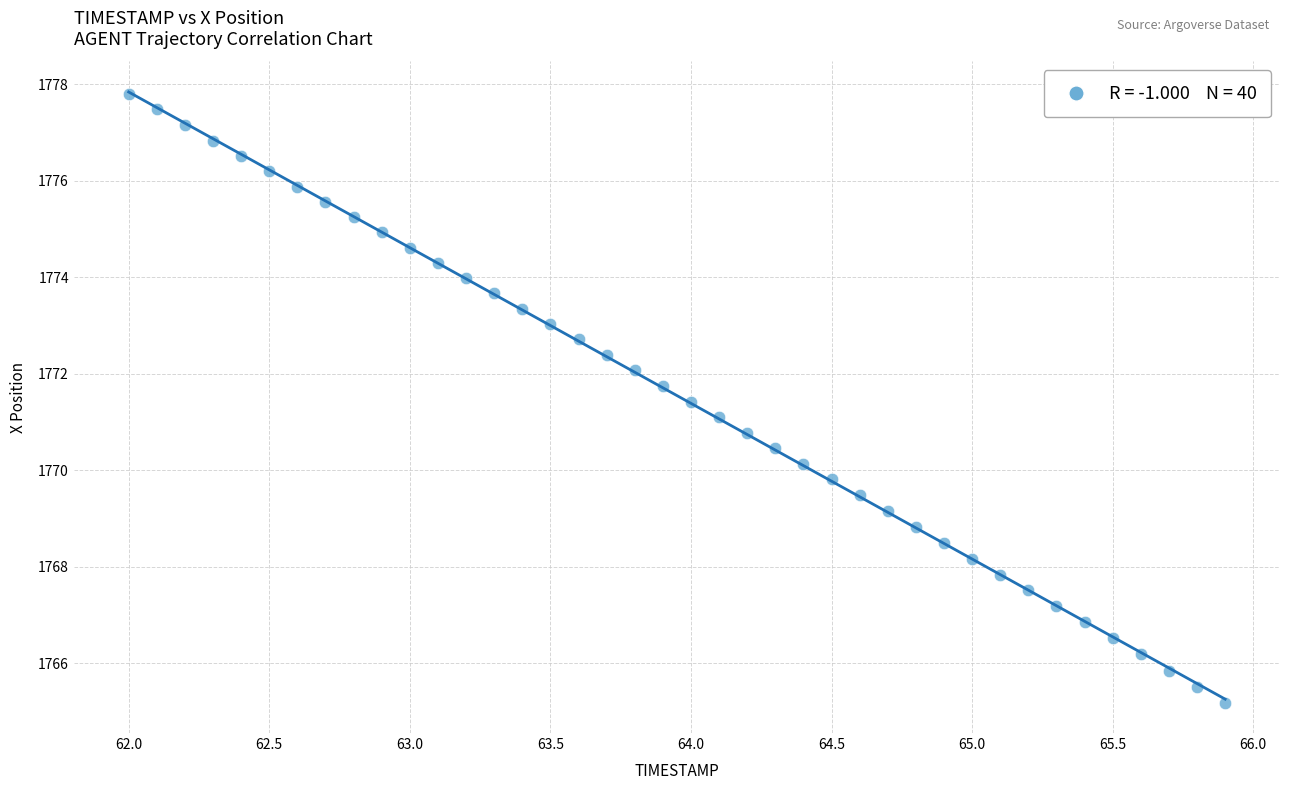

What is the range of X values (max minus min)?

3.9